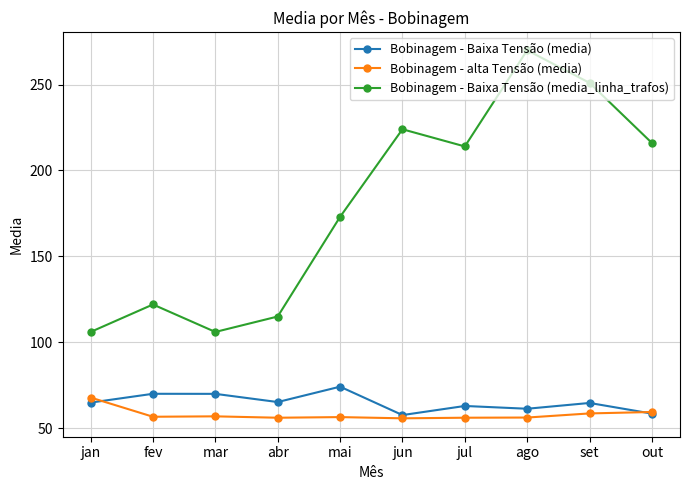

How many series are shown in this chart?

3